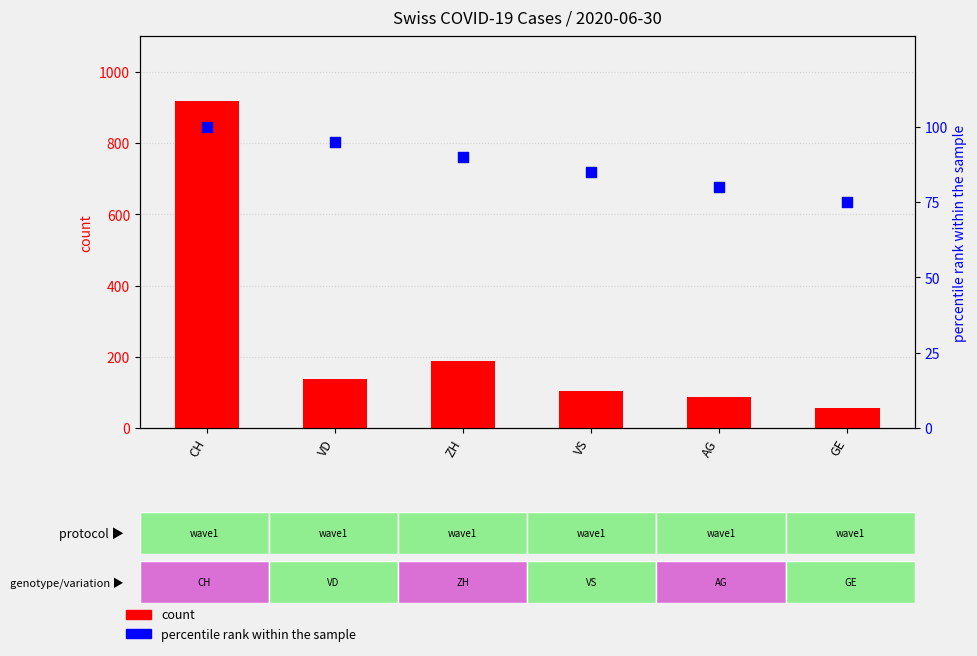

Which series reaches the minimum Y coordinate?

count